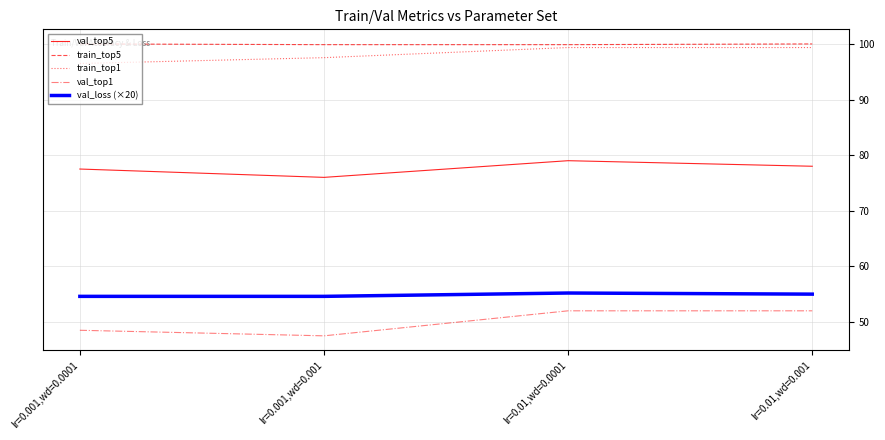

Is the value of val_top5 at lr=0.01,wd=0.0001 greater than the value of train_top5 at lr=0.001,wd=0.001?

No